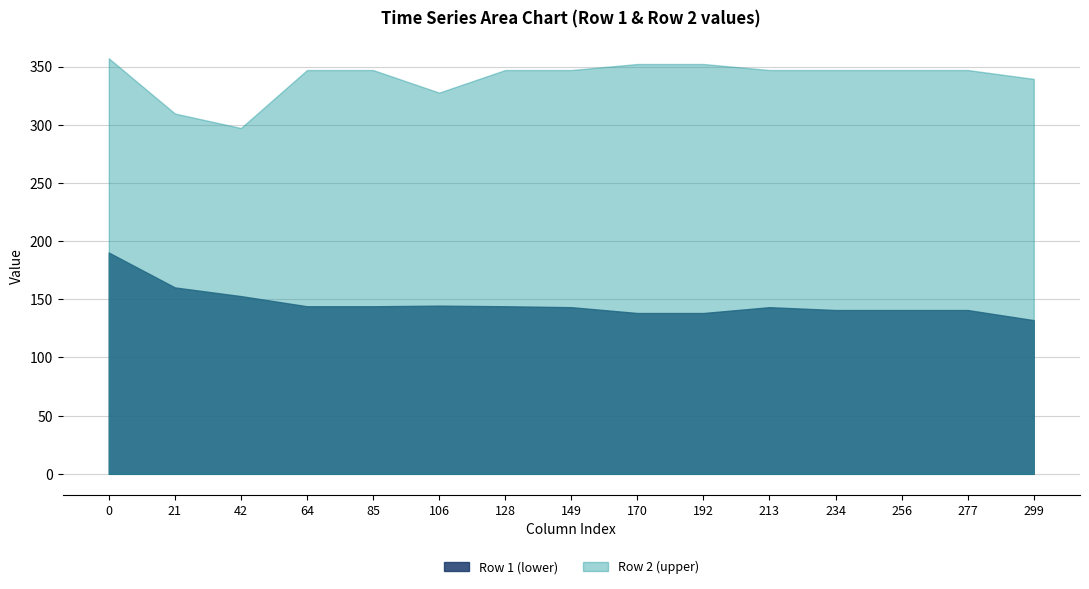

The Row 2 series shows 388.2 at 30. True or false?

False